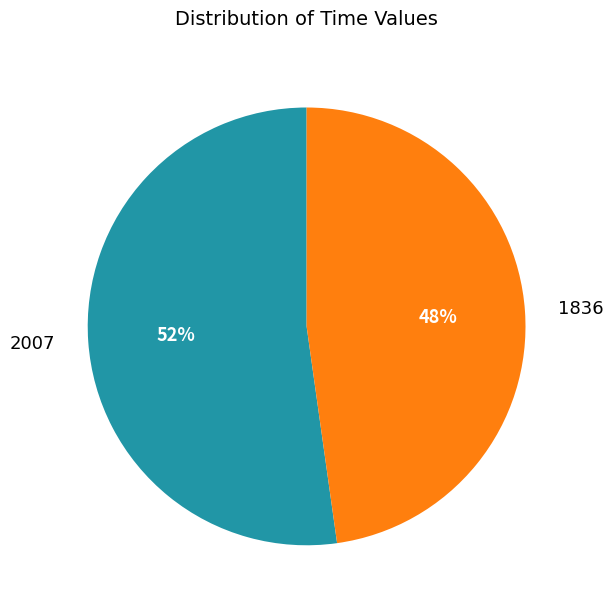

True or false: 2007 accounts for 58% of the total.

False